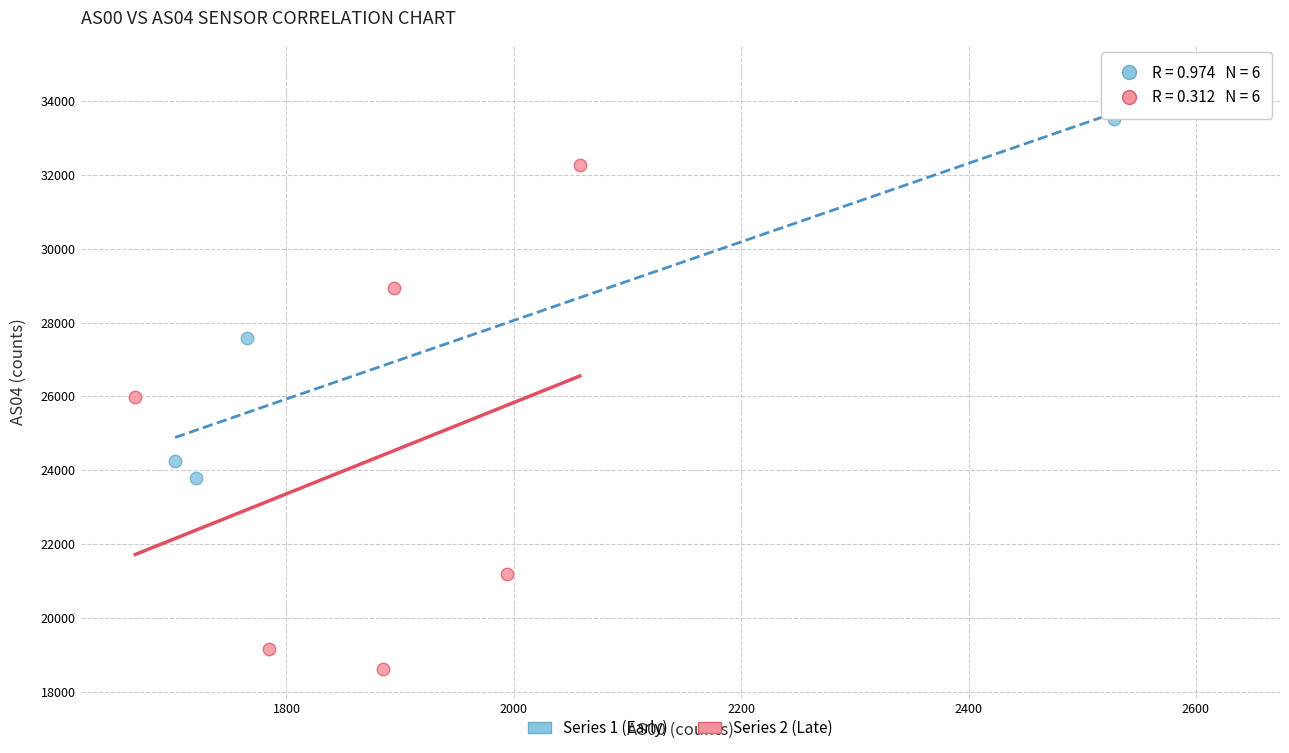

Which series reaches the maximum Y coordinate?

Series 1 (Early)